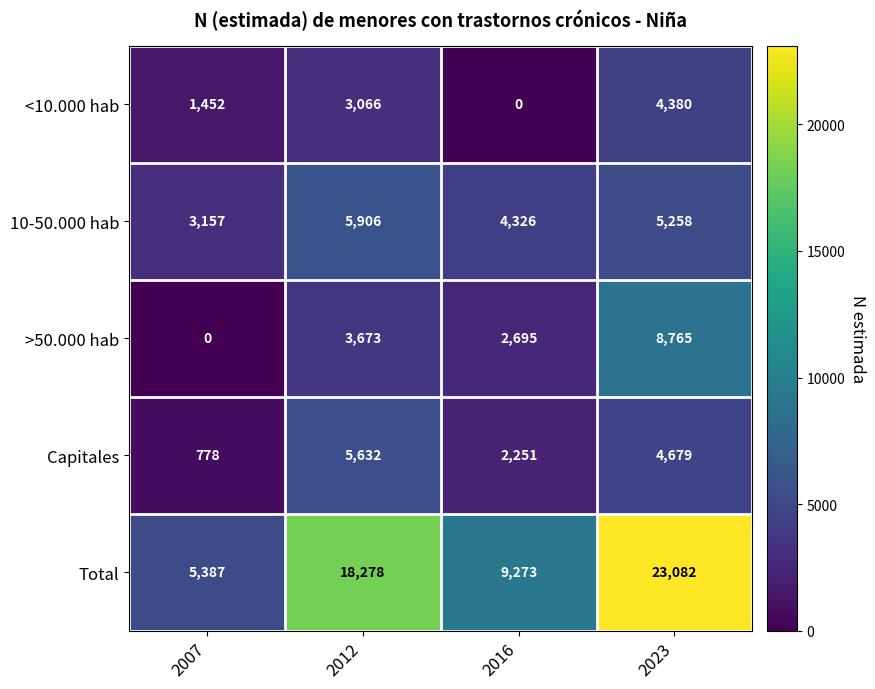

What is the greatest value displayed?

23082